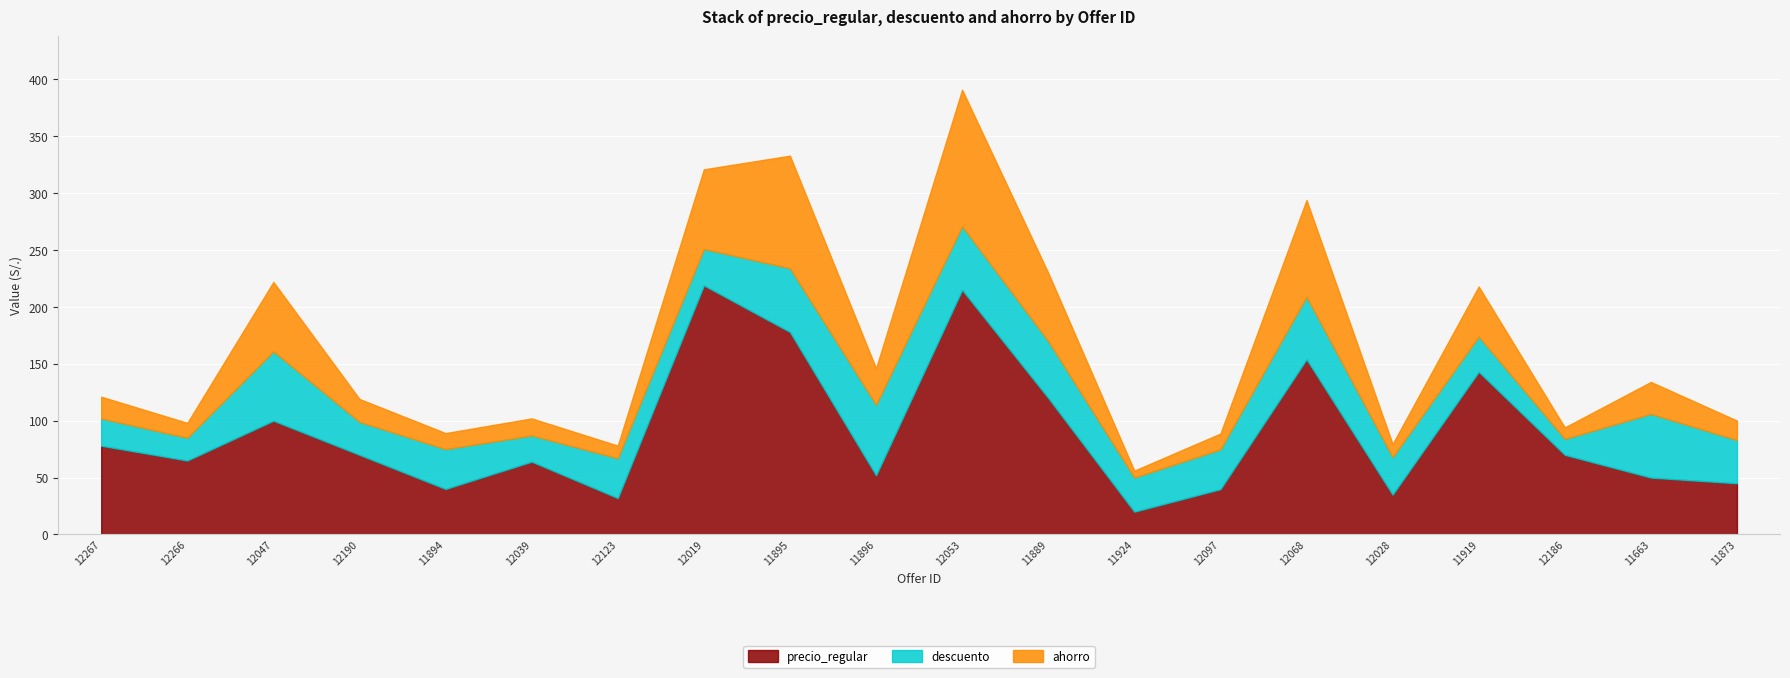

What is the label of the 4th point from the left?

12190